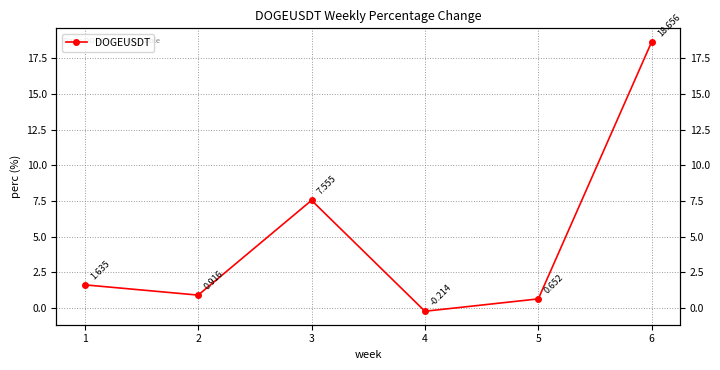

What is the approximate value at 4?

-0.2